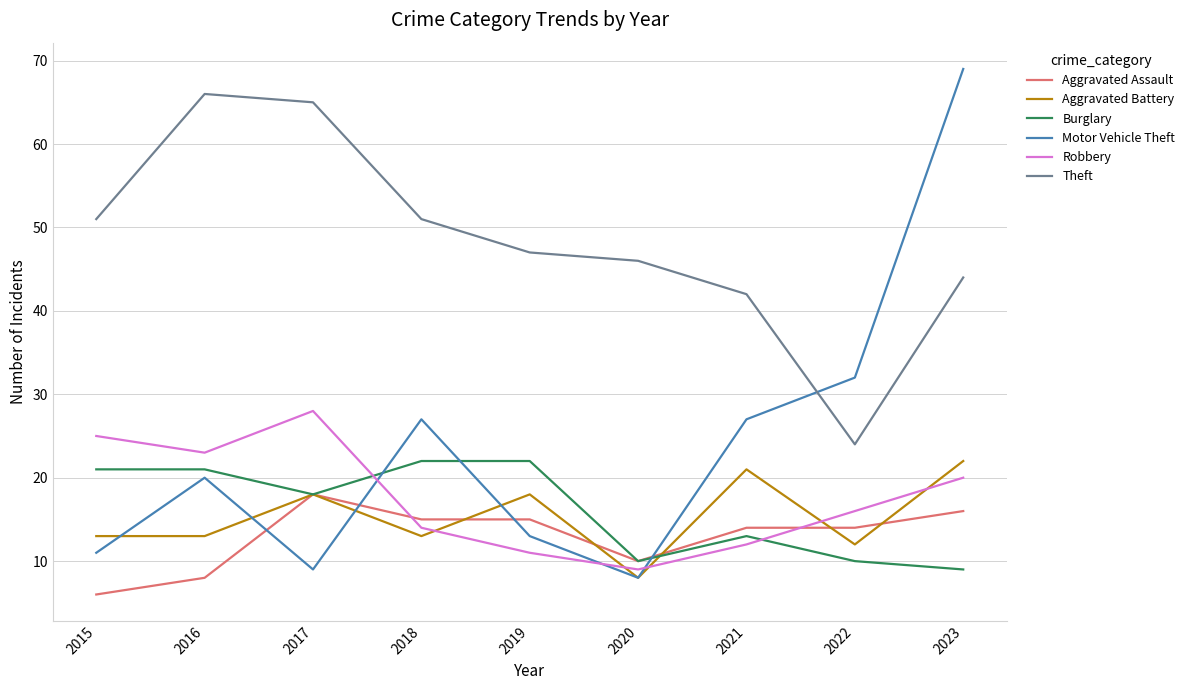

What is the difference between the second highest and minimum values in the Motor Vehicle Theft series?

24